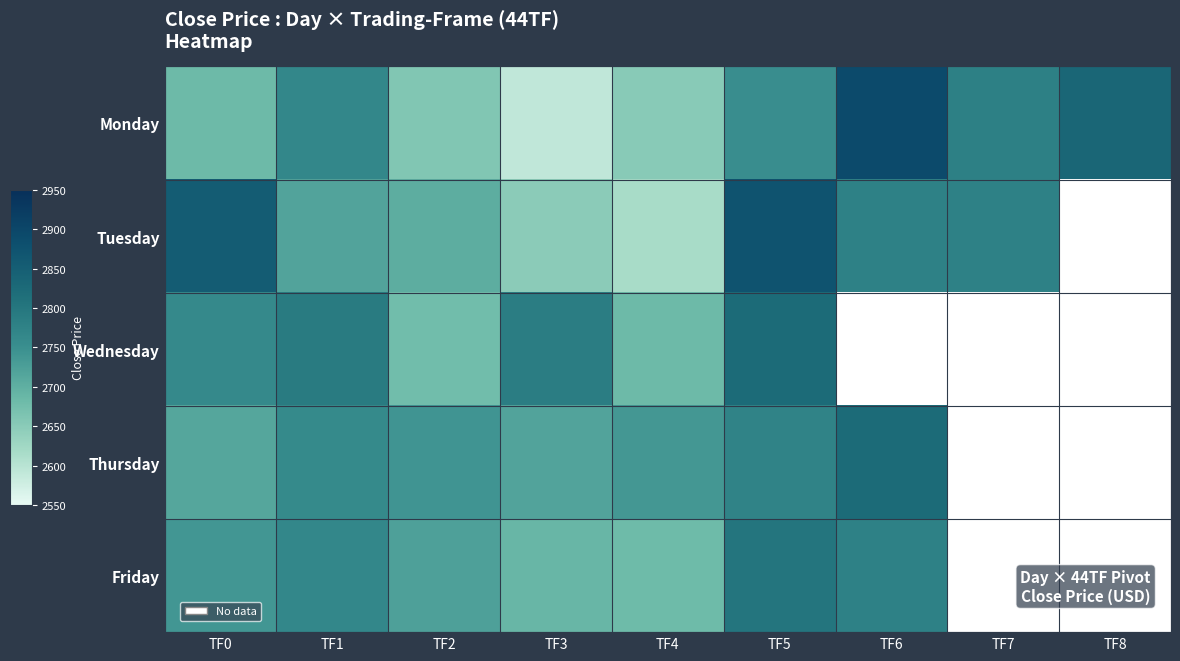

At which label does Friday first exceed 2765?

TF1